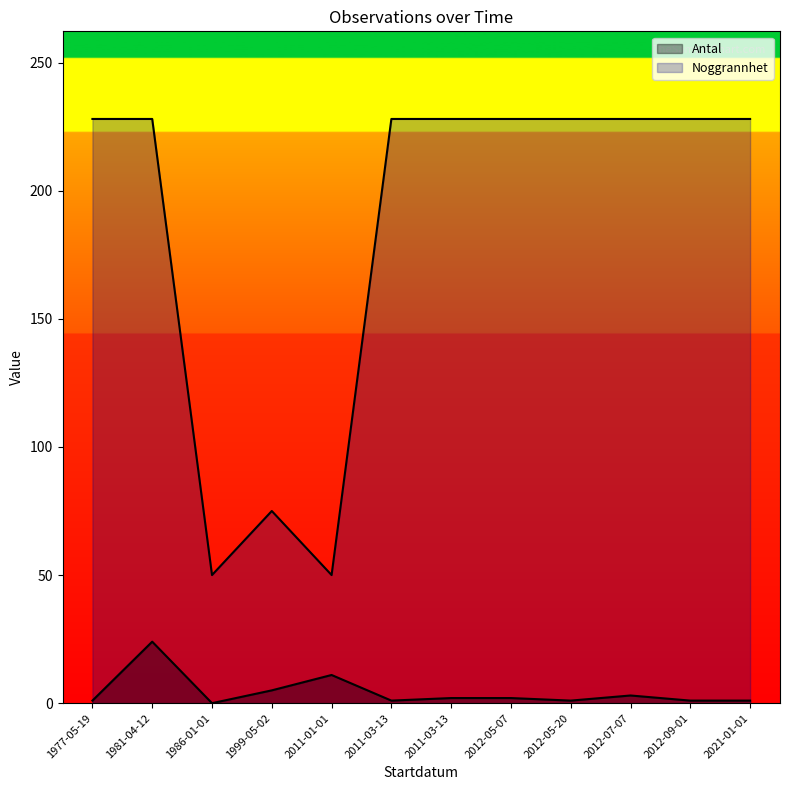

True or false: Antal and Noggrannhet intersect in this chart.

False